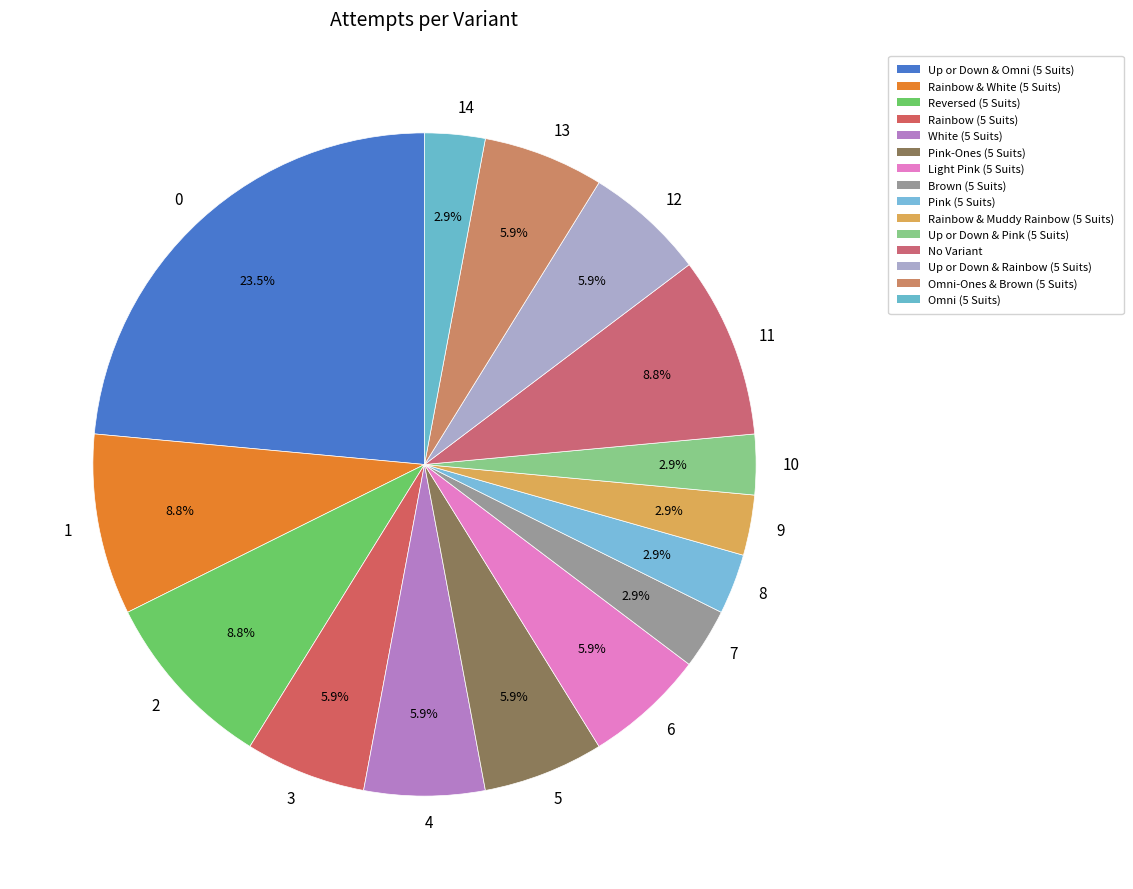

Is there any slice that represents more than half of the pie?

No